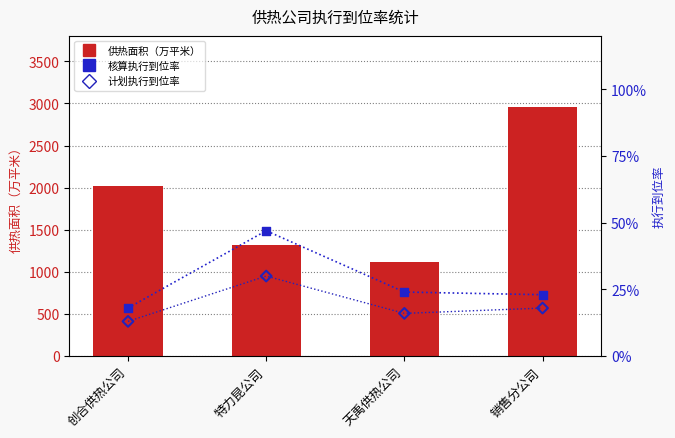

Which series contains the lowest Y value?

计划执行到位率